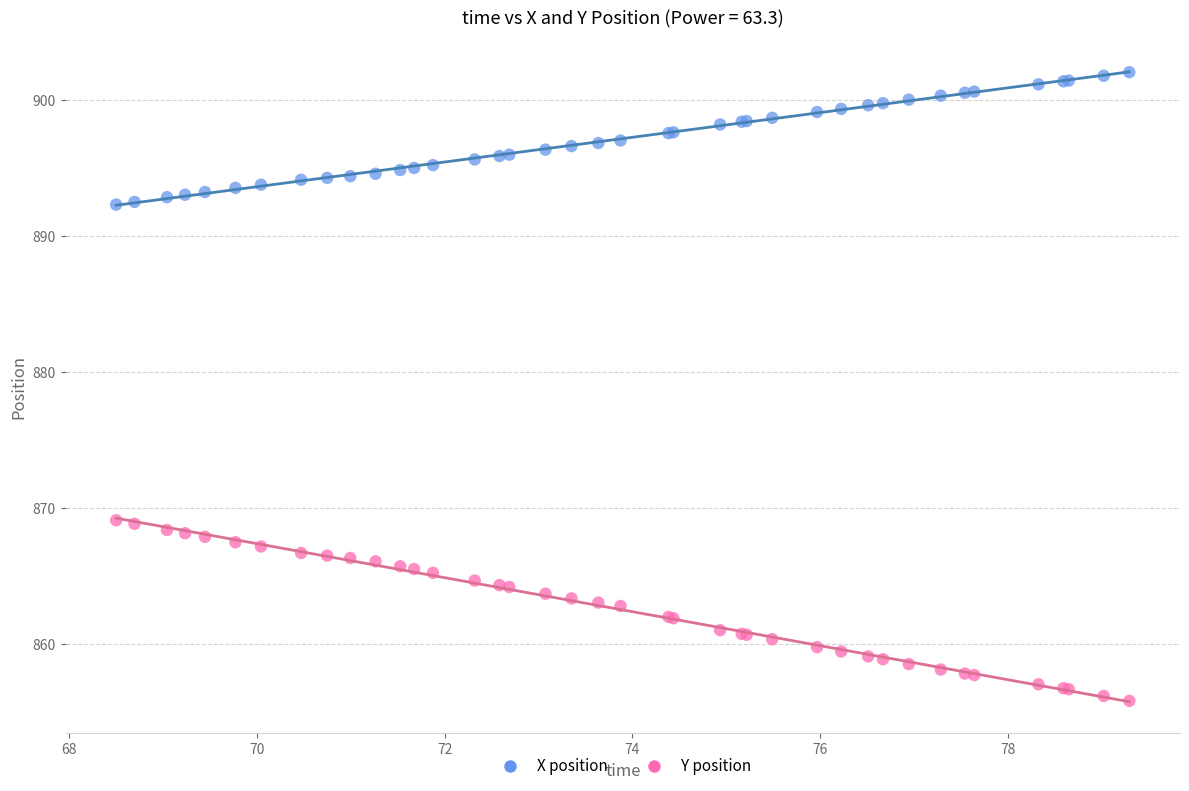

What is the X range (max minus min) for the scatter plot?

10.8